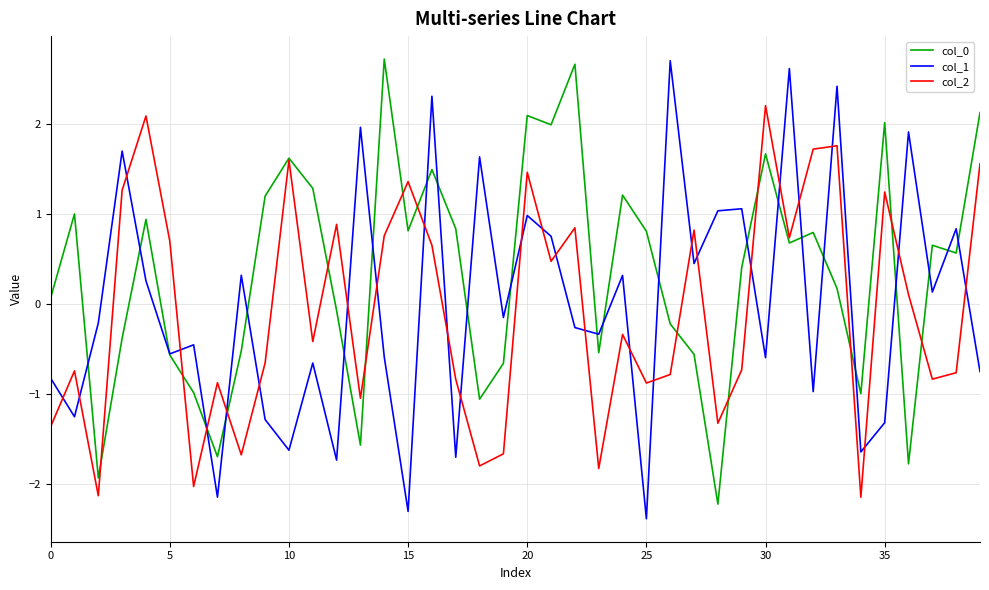

What is the smallest value displayed?

-2.4